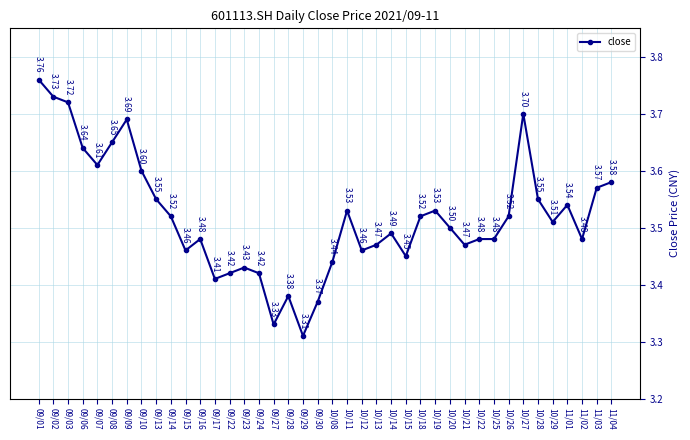

What position from the left is 09/02?

2